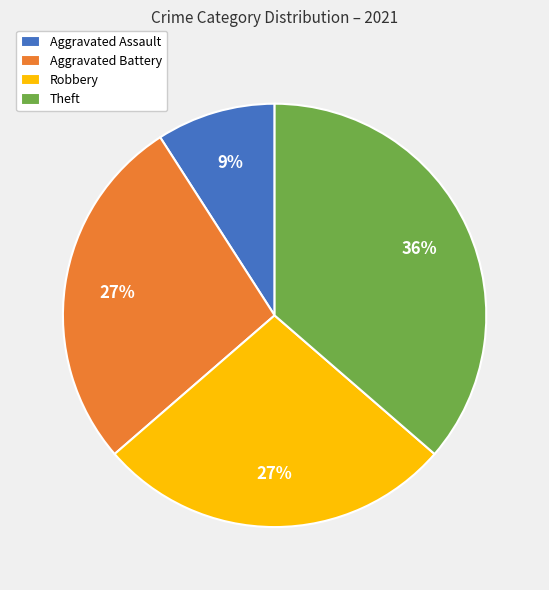

How many segments does this pie chart have?

4